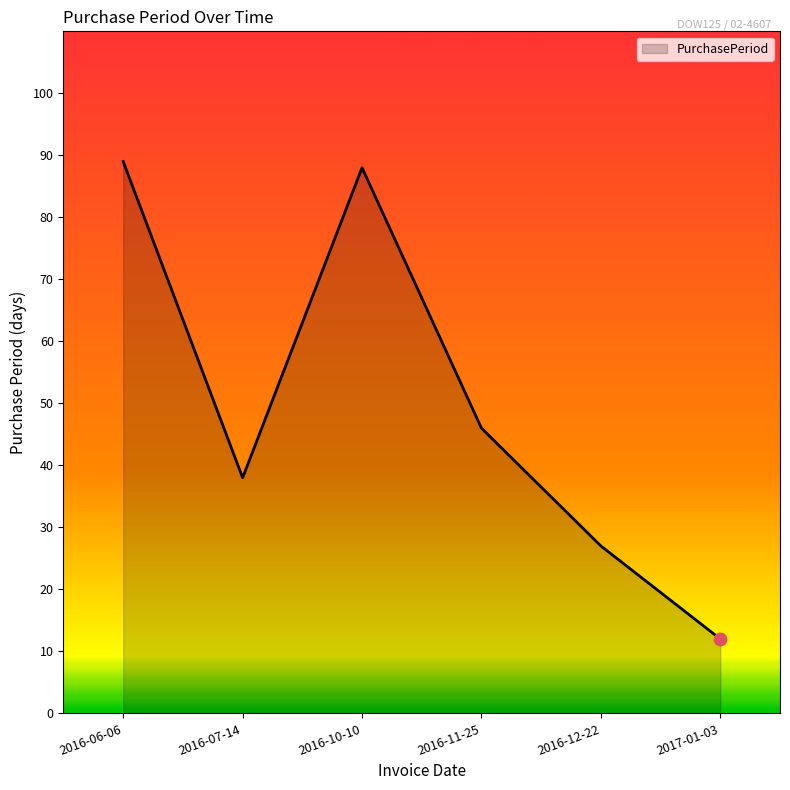

What is the ratio of the value at 2016-11-25 to the value at 2016-07-14?

1.2